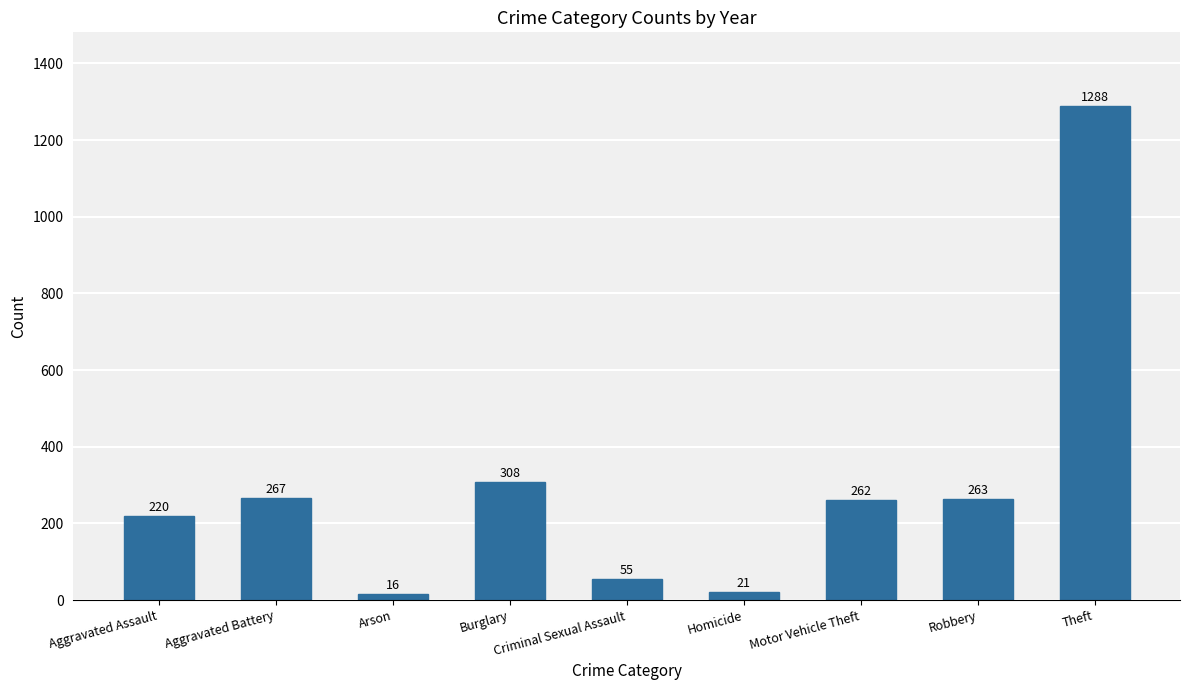

What is the minimum value shown in the chart?

16